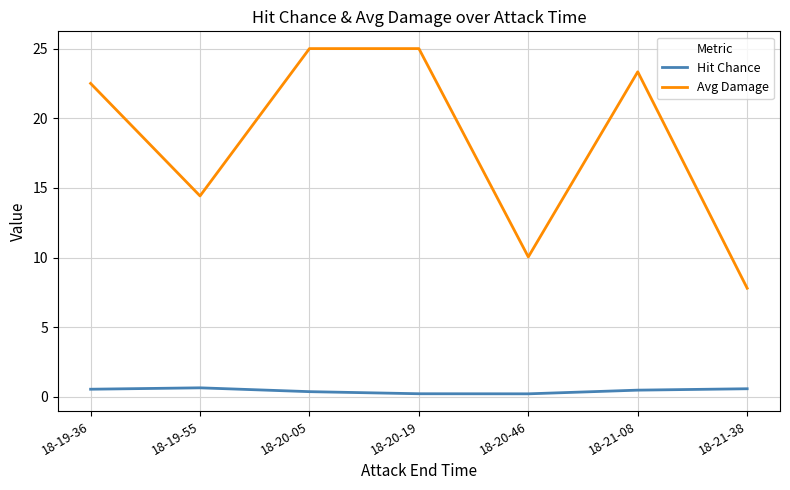

Rank the series at 18-20-05 from lowest to highest value.

Hit Chance, Avg Damage